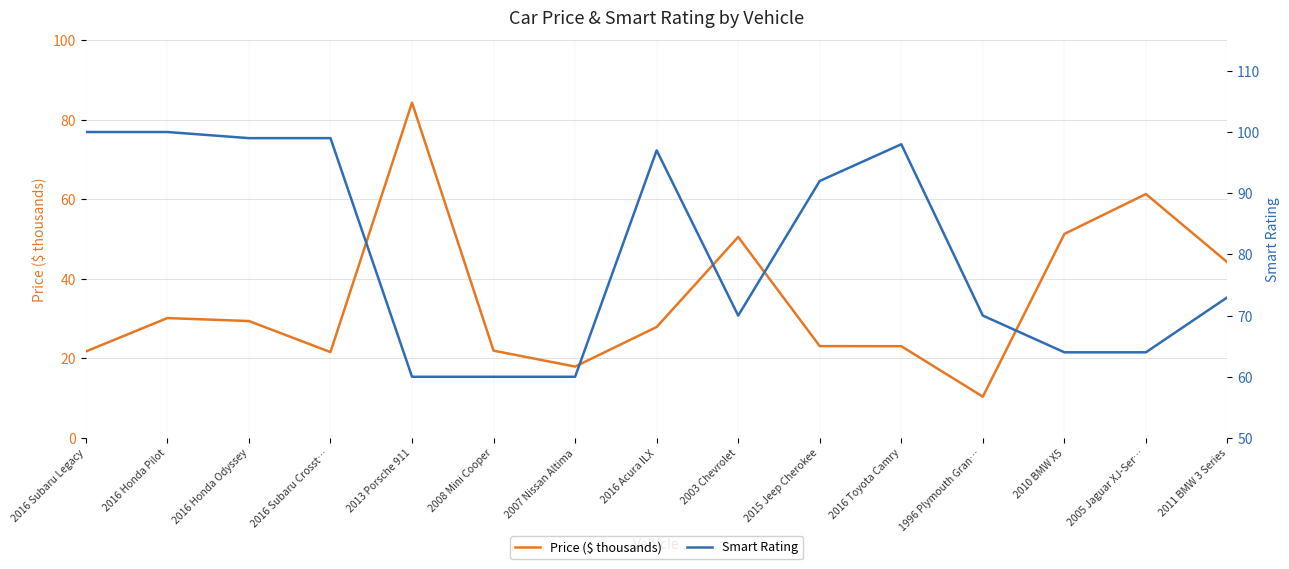

Where is the first local minimum for Smart Rating?

2003 Chevrolet